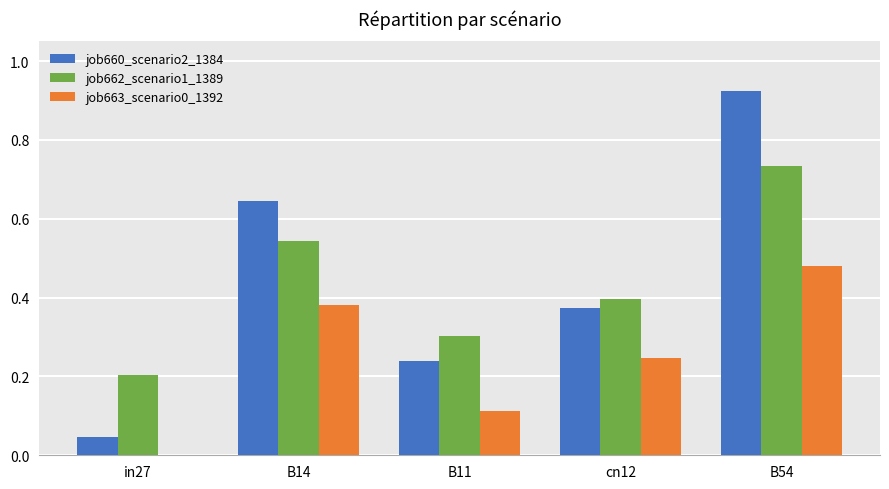

Read the job662_scenario1_1389 value at B11.

0.3